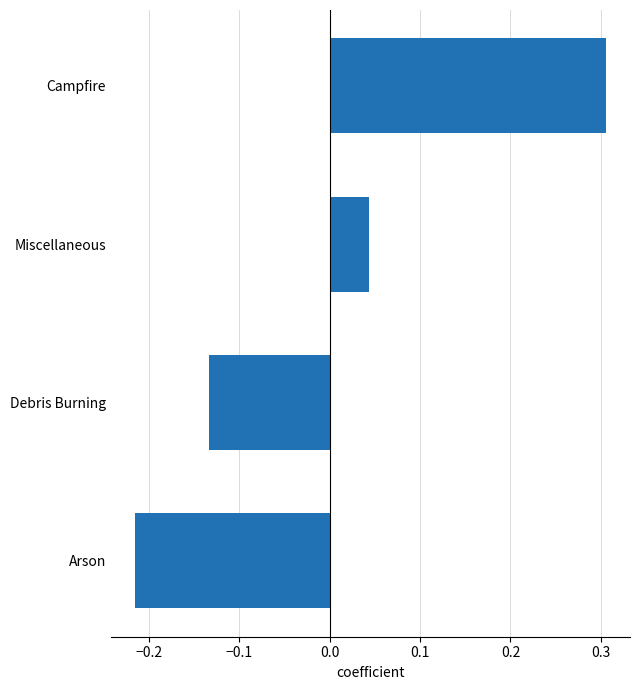

Where is the data nearest to the value 0?

Miscellaneous